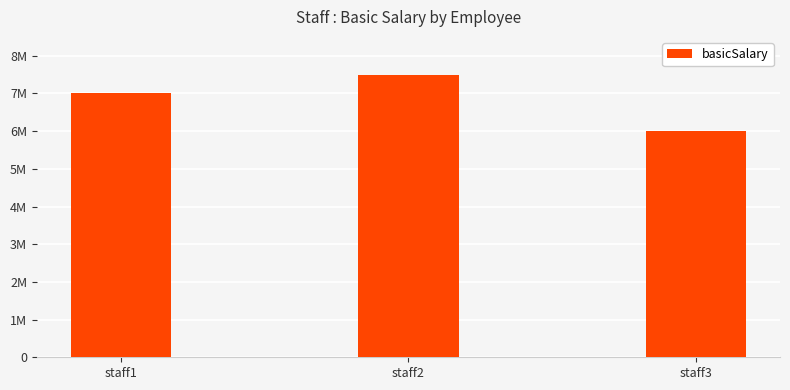

What is the change in value from staff1 to staff3?

-1000000